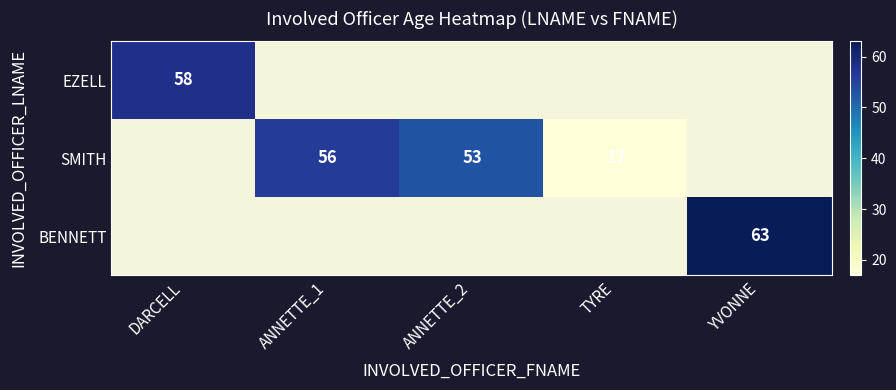

How many data points does each series have?

5